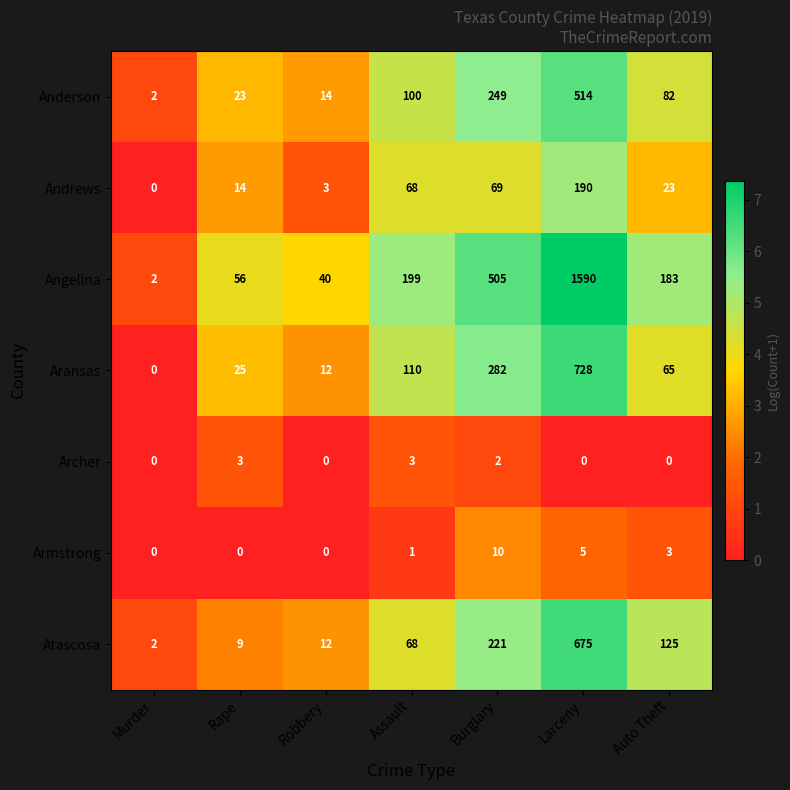

What is the maximum value shown in the chart?

1590